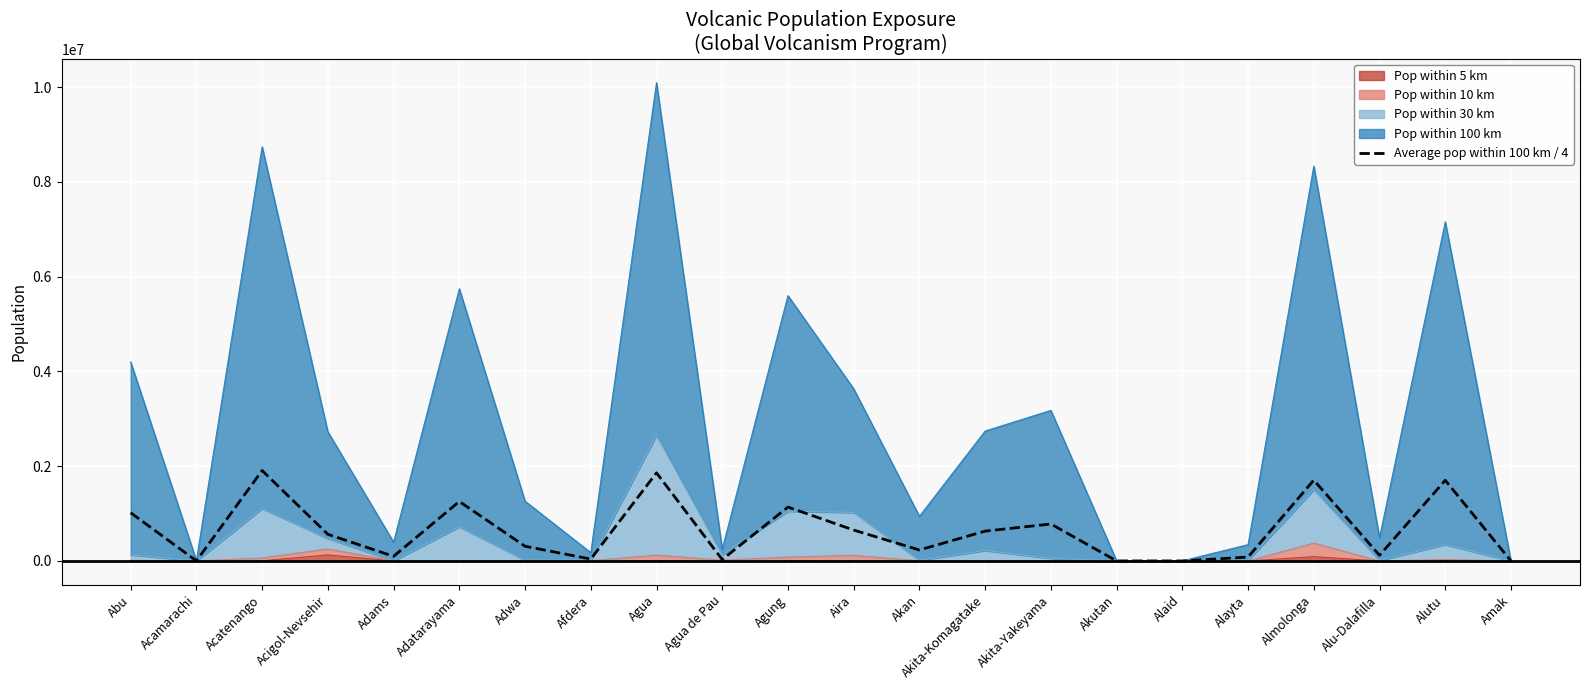

List the labels in order of value, largest first.

Acatenango, Agua, Almolonga, Alutu, Adatarayama, Agung, Abu, Akita-Yakeyama, Aira, Akita-Komagatake, Acigol-Nevsehir, Adwa, Akan, Alu-Dalafilla, Adams, Alayta, Afdera, Agua de Pau, Acamarachi, Akutan, Alaid, Amak